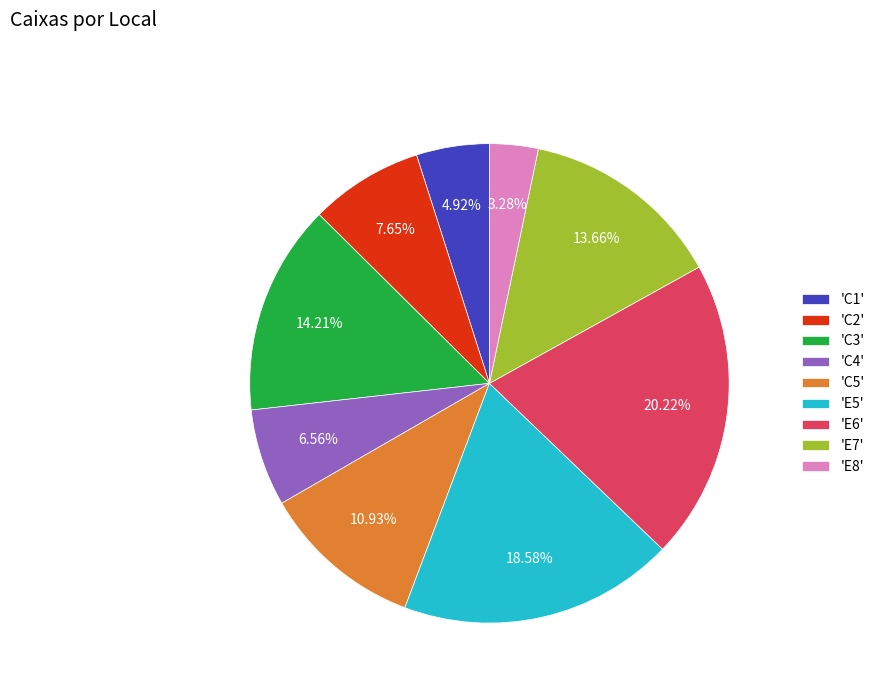

Which has a higher value, 'E5' or 'E8'?

'E5'